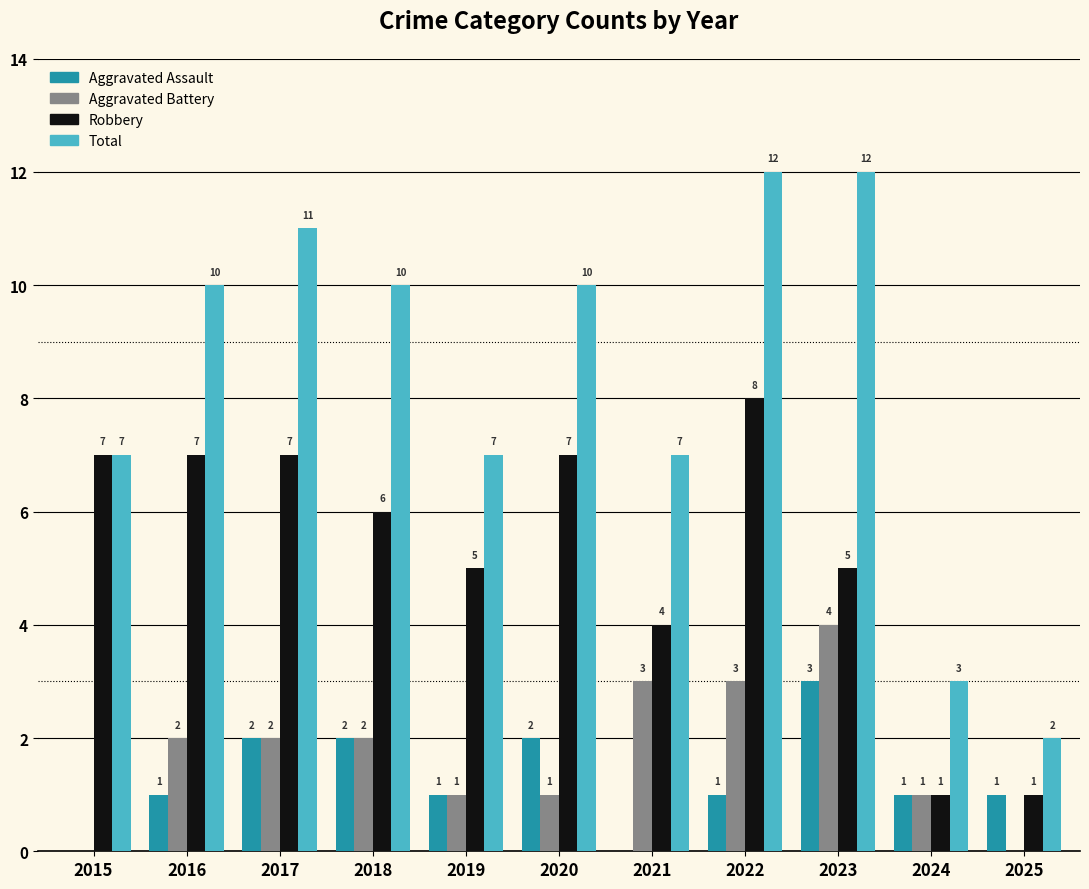

Are the bars horizontal?

No